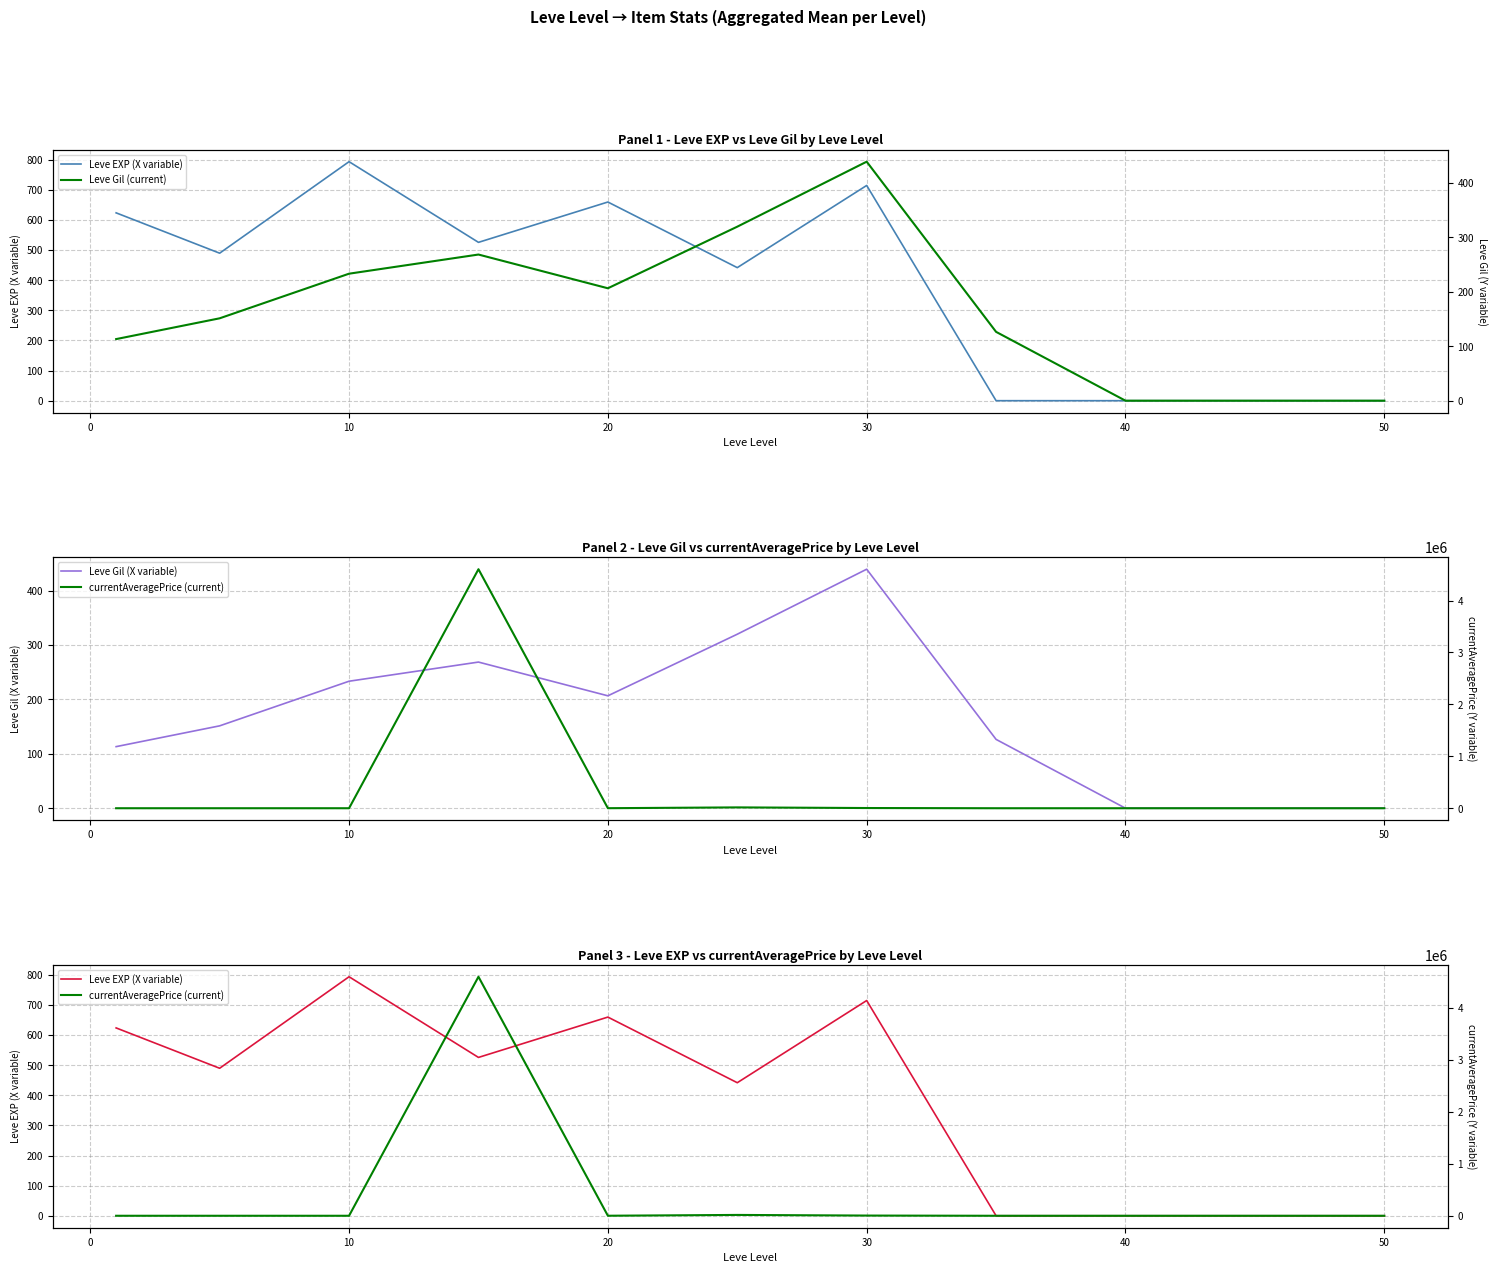

What is the sum of all Leve Gil (current) values?

1858.8